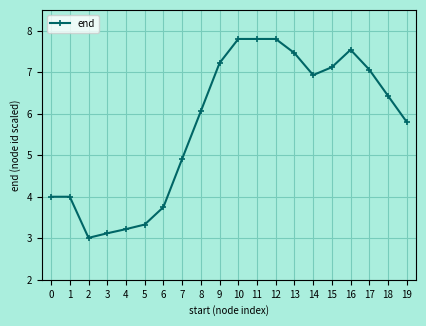

At which category does the data reach its first local valley?

2